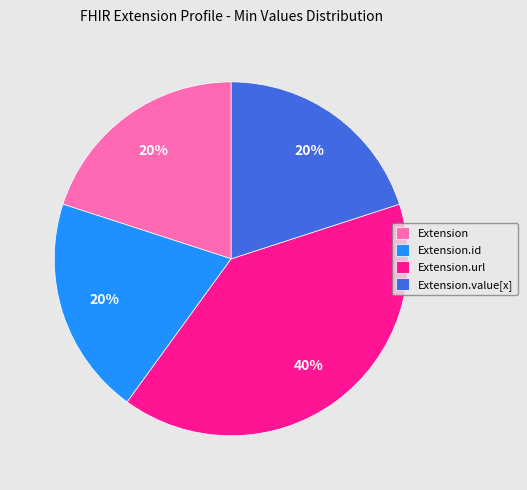

Is it true that Extension.value[x] is 11% of the pie?

False